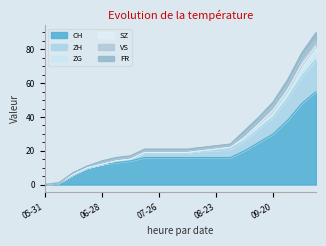

Is it true that SZ equals 2 at 2020-10-04?

False